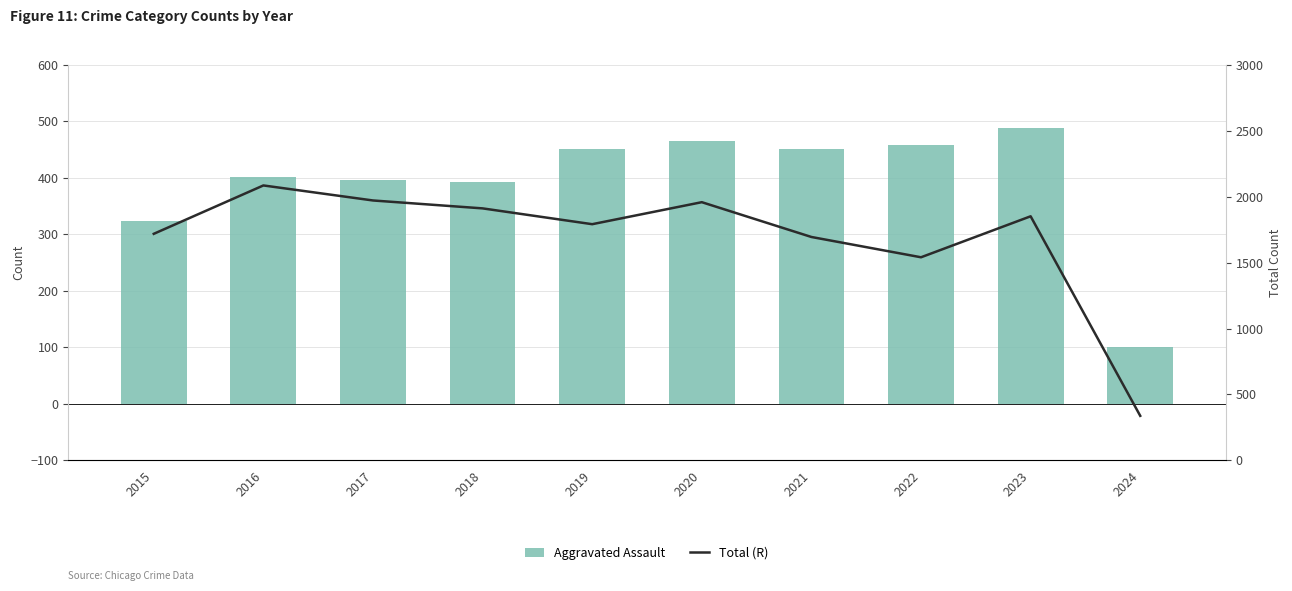

At 2022, list the series in order from largest to smallest.

Total, Aggravated Assault